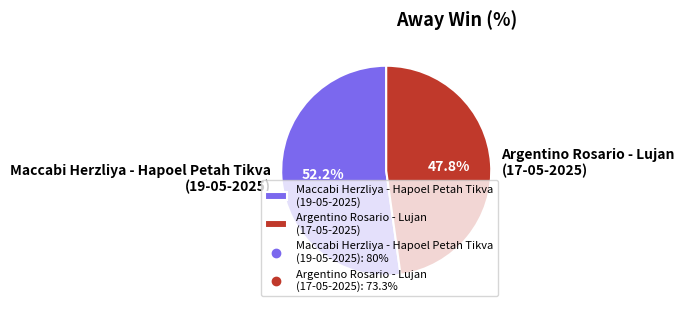

How much of the chart is everything except Maccabi Herzliya - Hapoel Petah Tikva (19-05-2025)?

47.8%